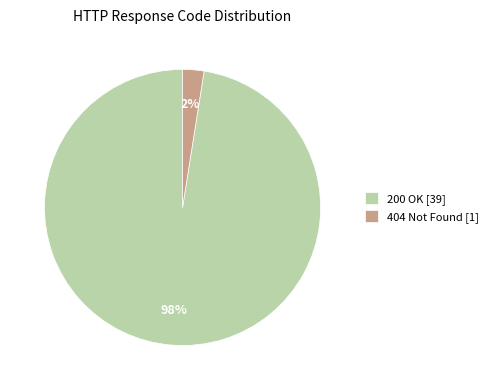

Which slice is the smallest?

404